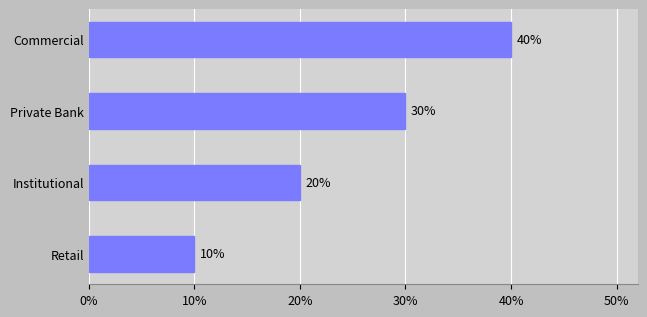

The value at Commercial is 71. True or false?

False